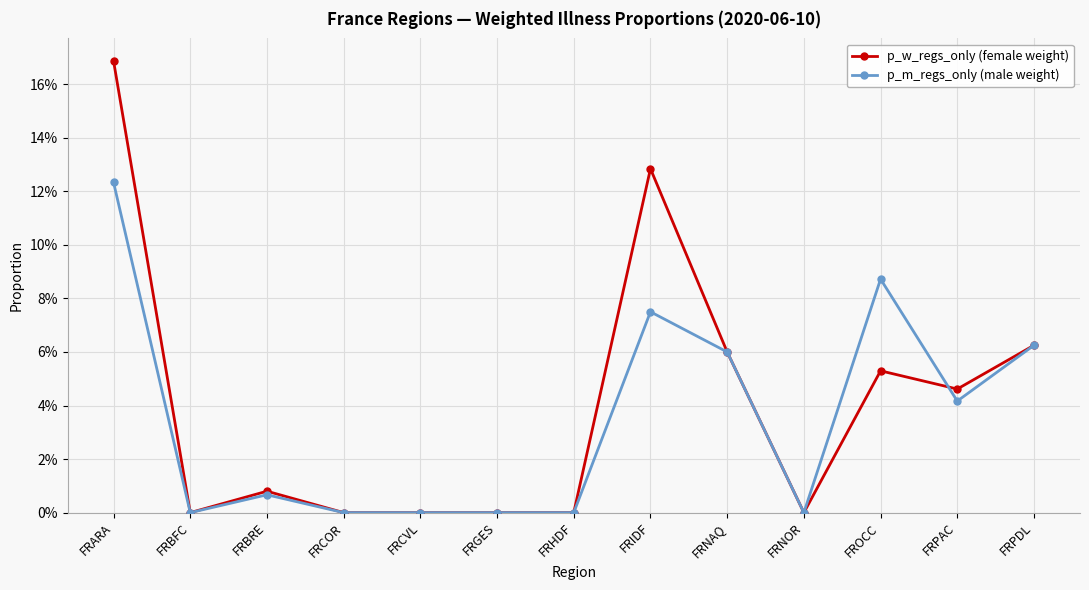

At how many categories does at least one series exceed 0?

7